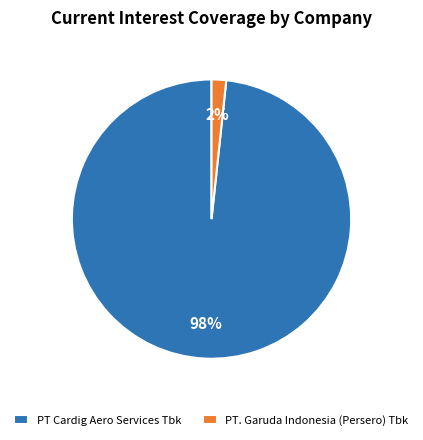

Is there any slice that represents more than half of the pie?

Yes